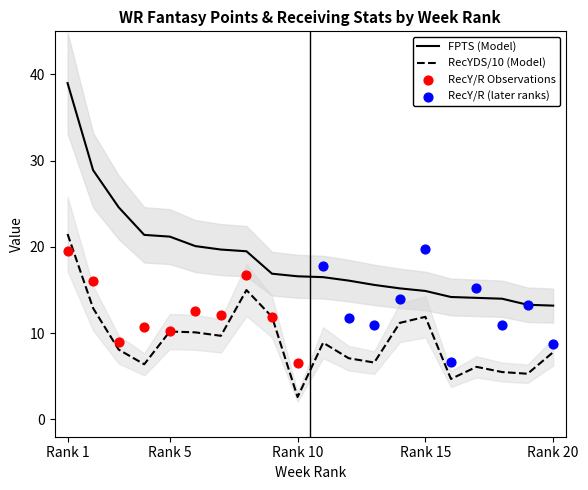

At how many categories does at least one series exceed 35?

1